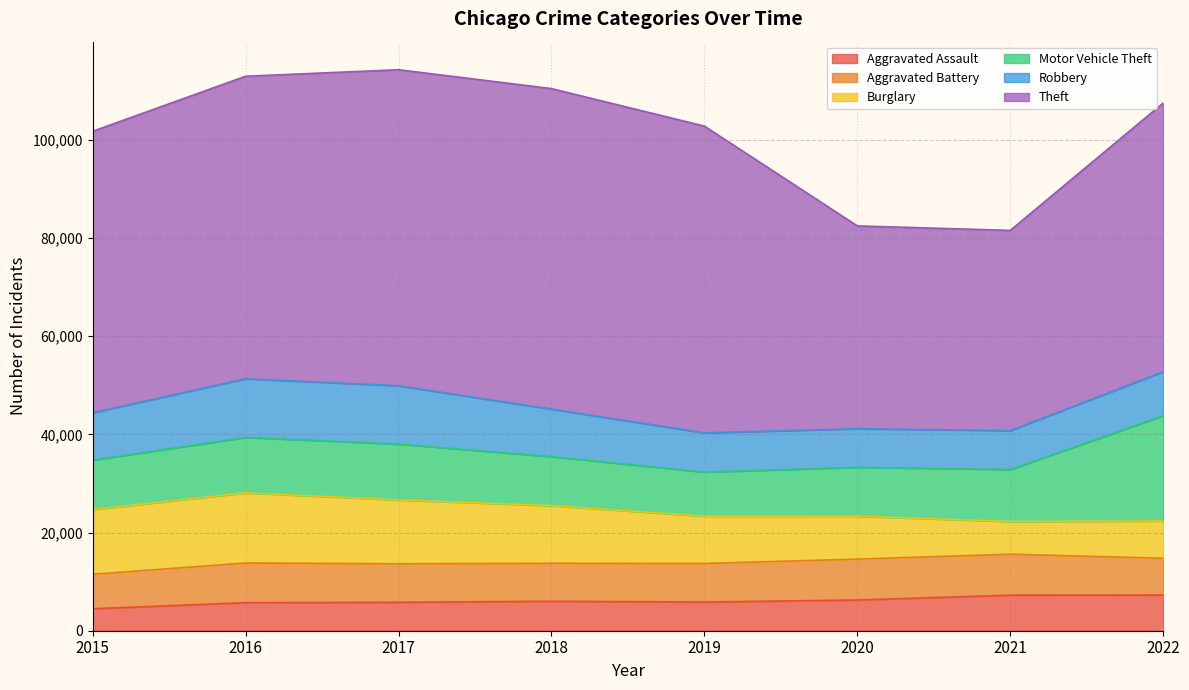

What is the spread (max minus min) of values at 2017?

58588